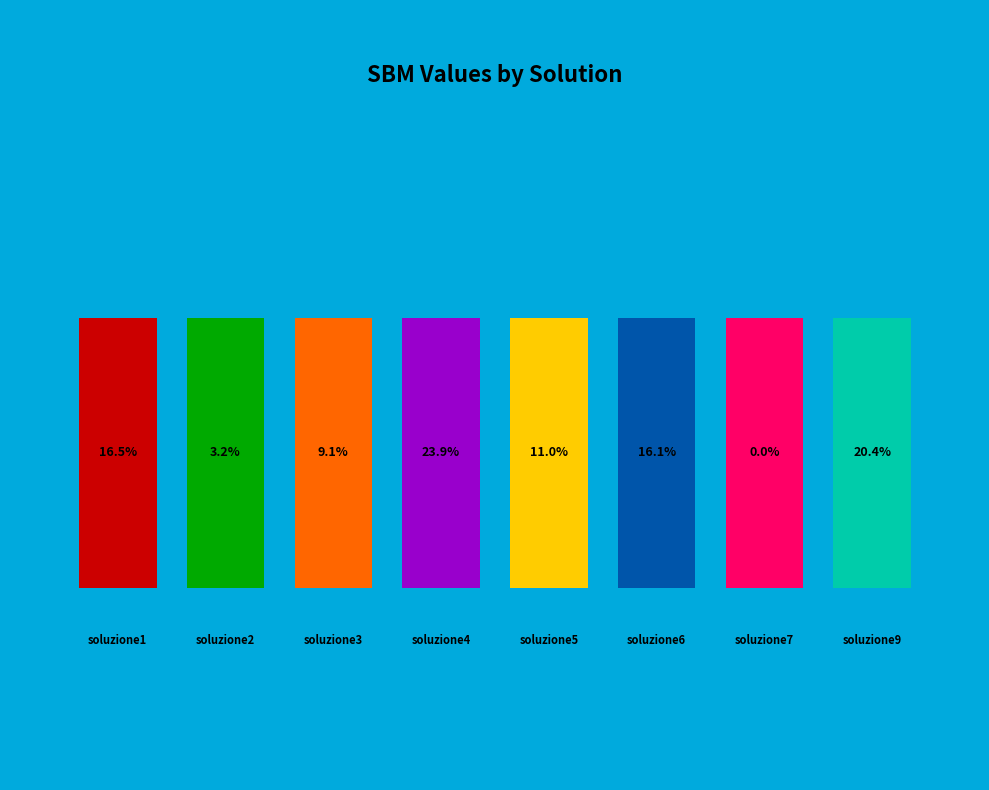

Does soluzione5 account for over 50% of the chart?

No